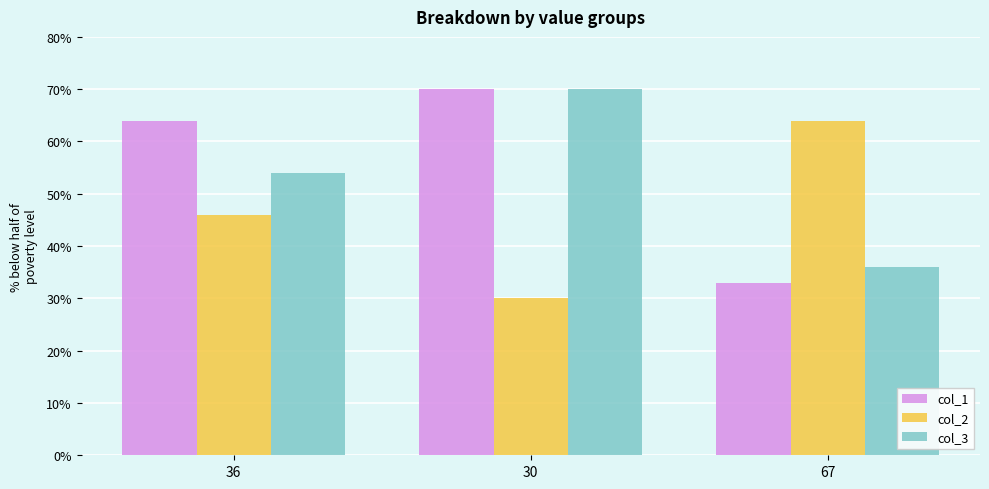

Is the value of col_1 at 30 greater than the value of col_3 at 67?

Yes